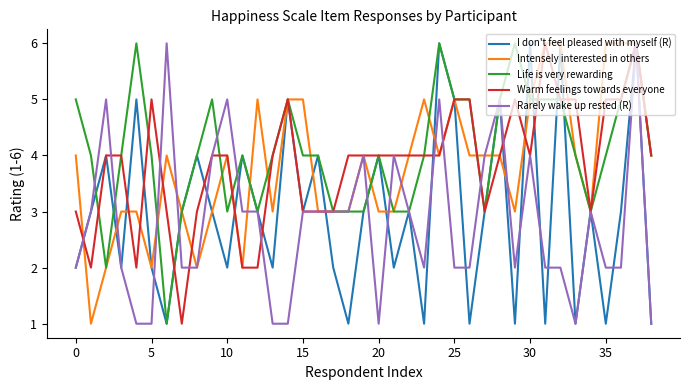

What are all the series names shown in the legend?

I don't feel pleased with myself (R), Intensely interested in others, Life is very rewarding, Warm feelings towards everyone, Rarely wake up rested (R)